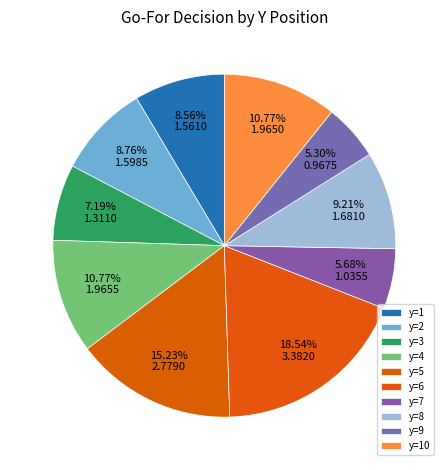

Approximately how many times larger is the value at y=1 compared to y=5?

0.6